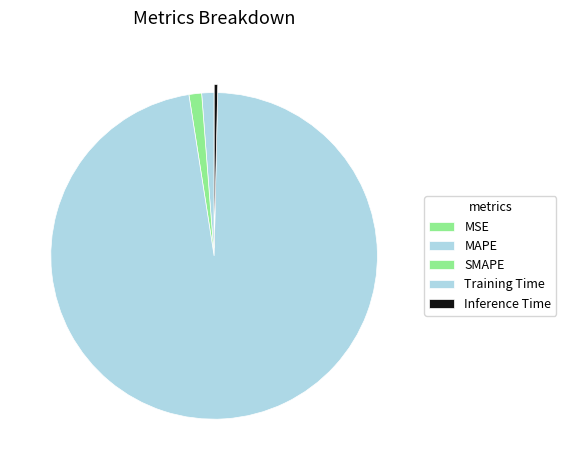

To the nearest percent, what is the combined percentage of SMAPE and Inference Time?

2%